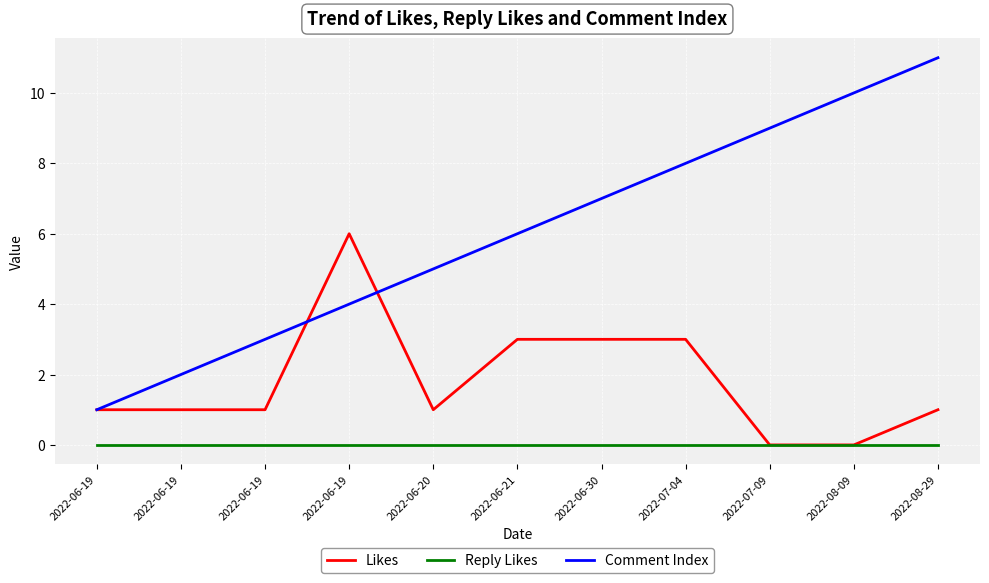

How many interior local peaks does the Likes series have?

1